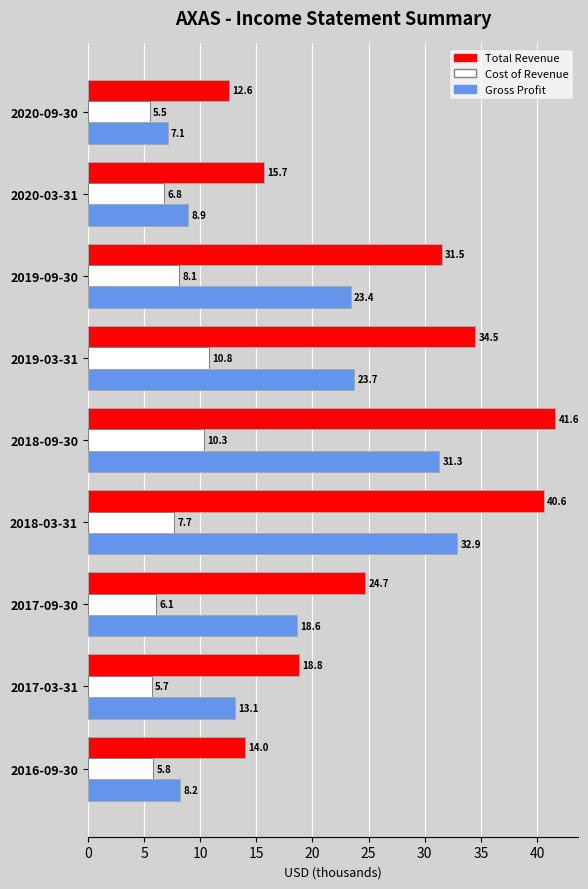

List the series in order of their peak value, lowest first.

Cost of Revenue, Gross Profit, Total Revenue